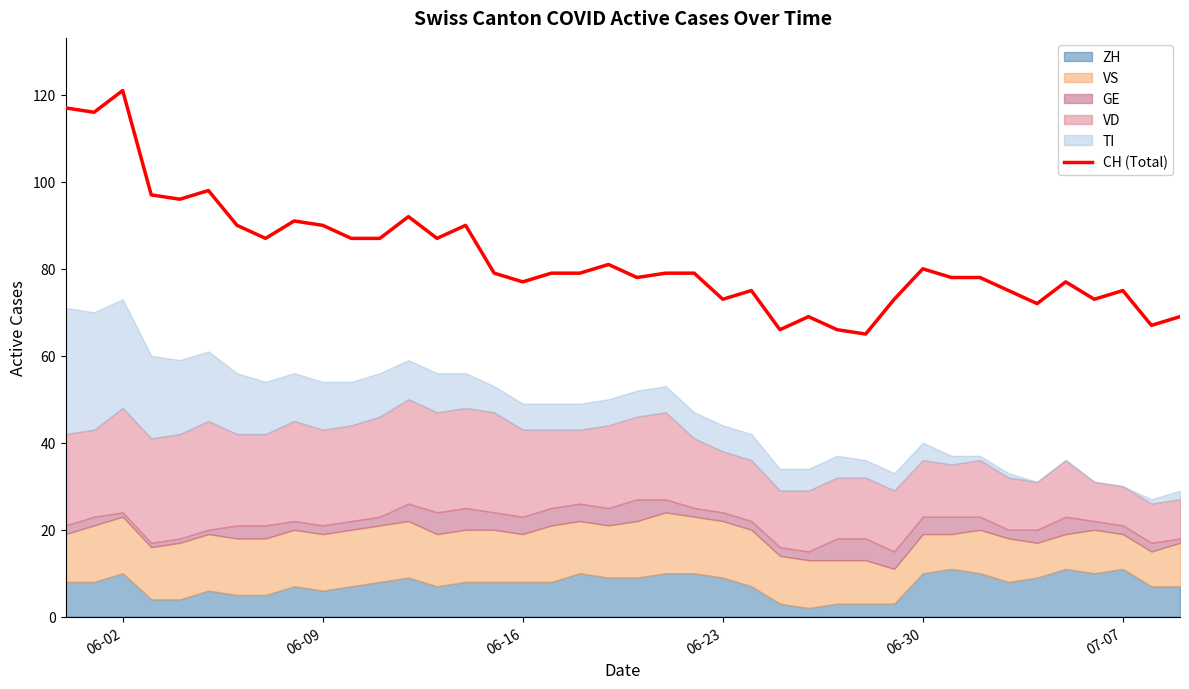

The value of CH (Total) at 07-07 is 127. True or false?

False